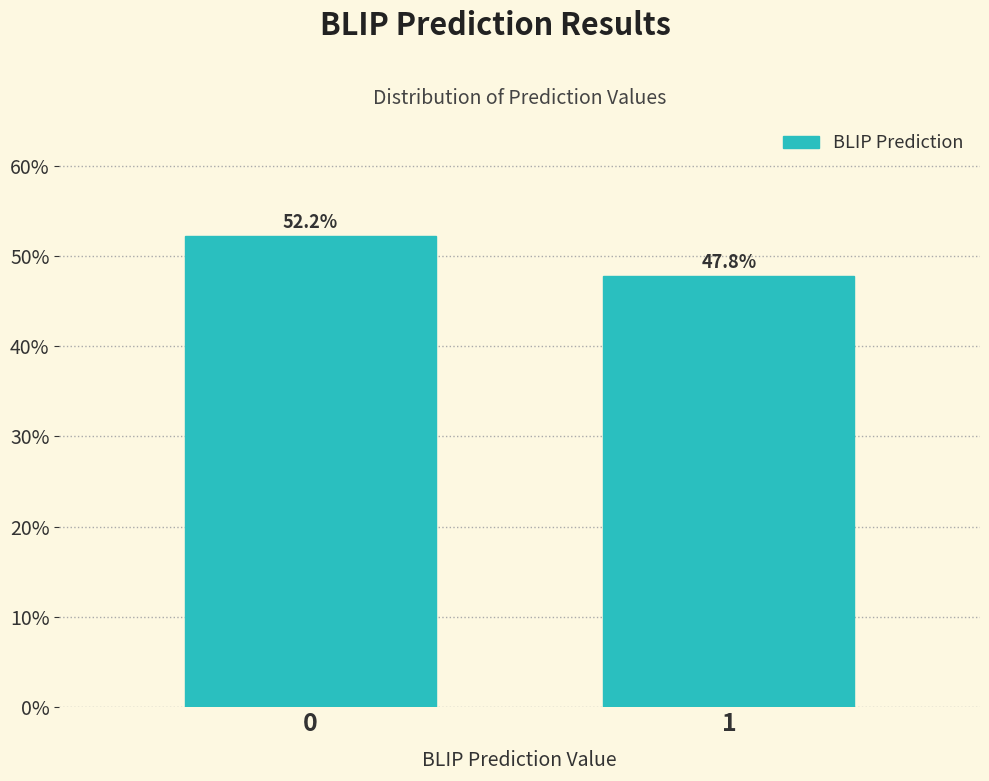

Reading left to right, transcribe all the data shown in this chart.

52.2	47.8